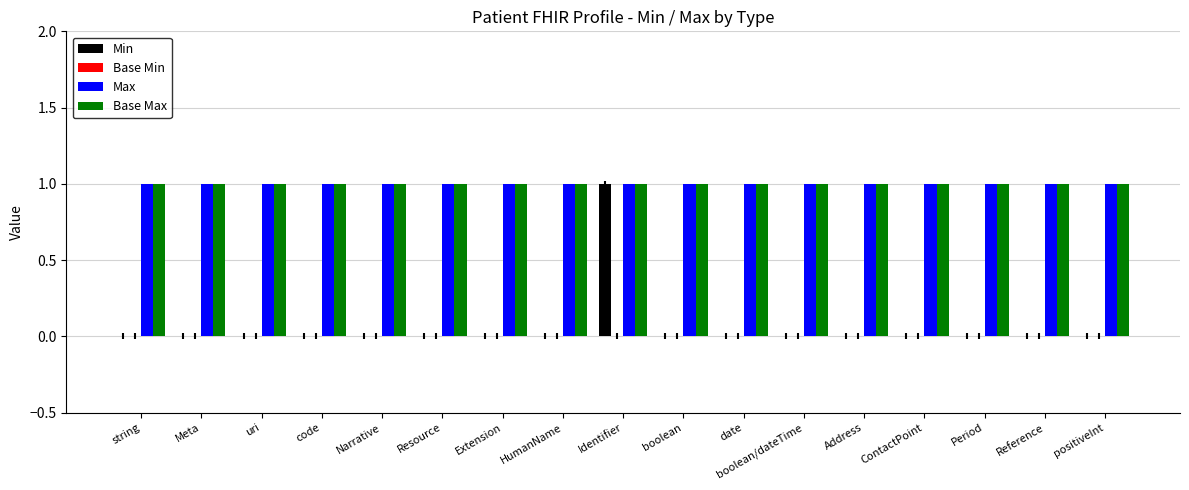

What is the sum of all Base Max values?

17